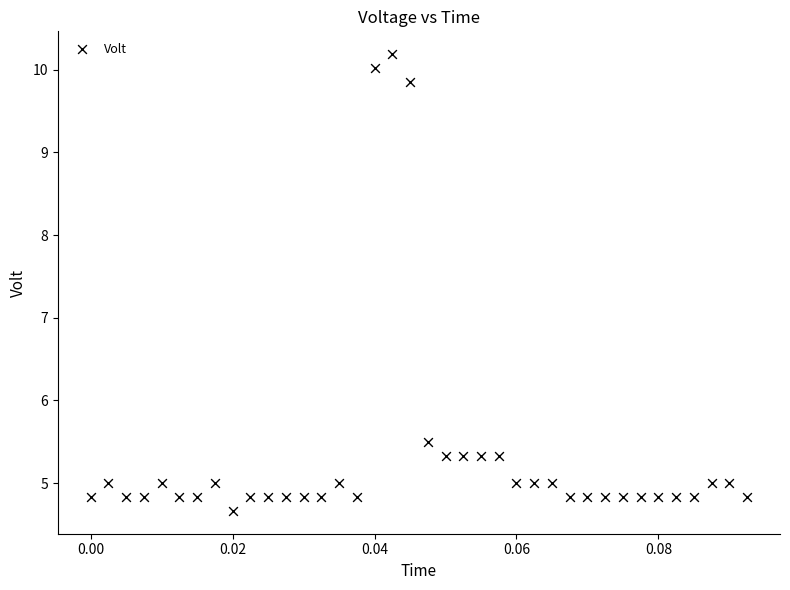

What is the range of Y values (max minus min)?

5.5